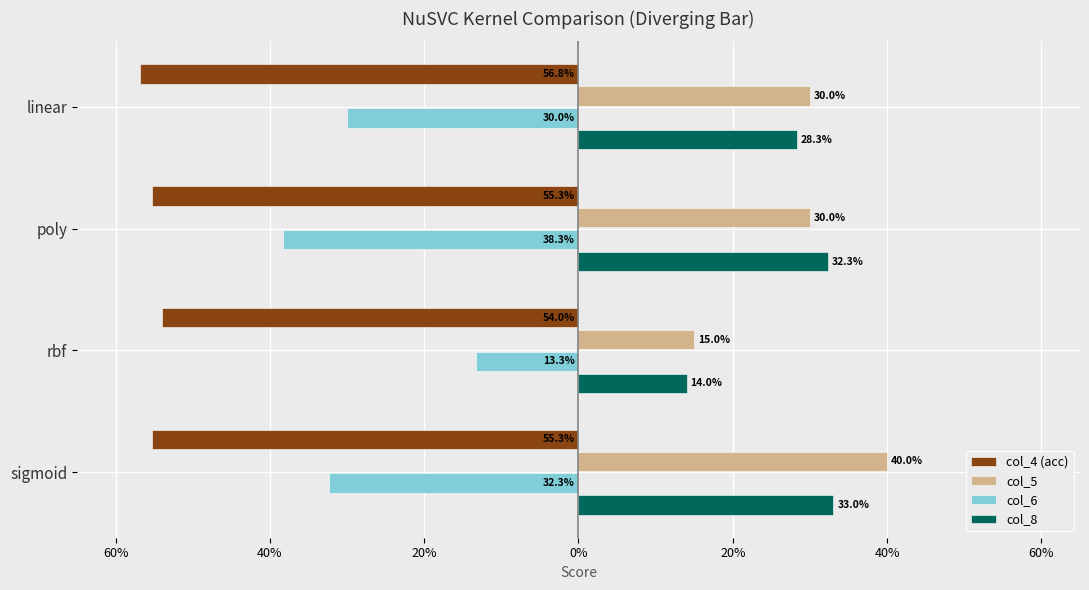

What is the minimum value for col_6?

-0.4